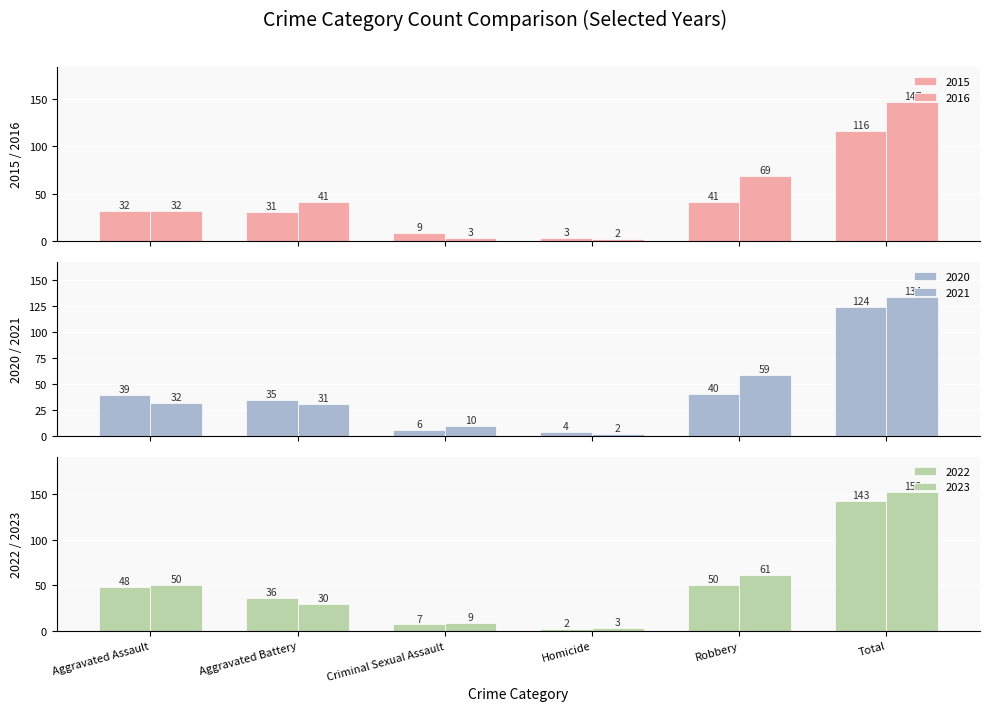

At which label is 2015 closest to 59?

Robbery